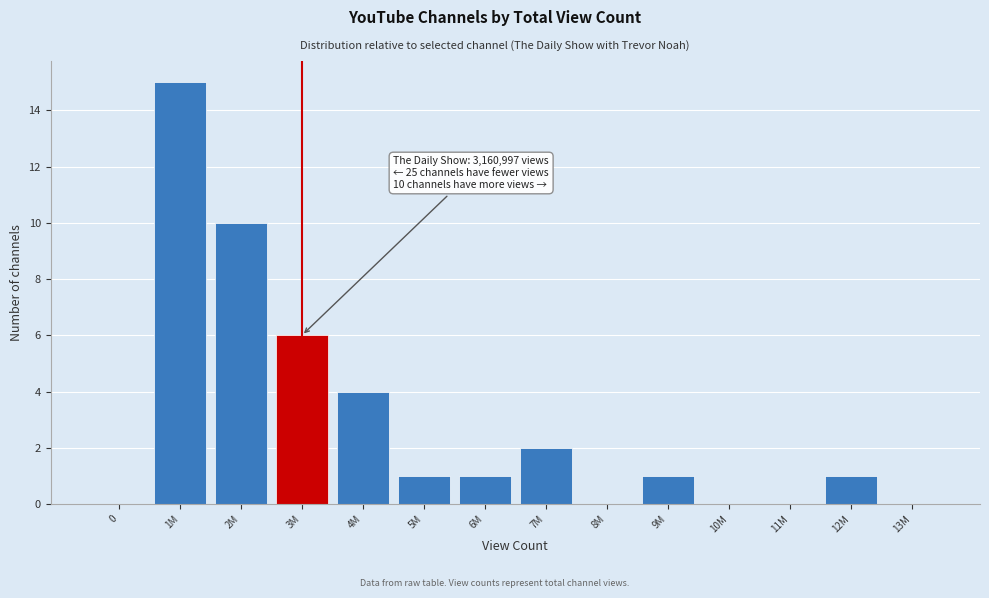

Reading left to right, extract all data points from this chart.

0=0	1M=15	2M=10	3M=6	4M=4	5M=1	6M=1	7M=2	8M=0	9M=1	10M=0	11M=0	12M=1	13M=0